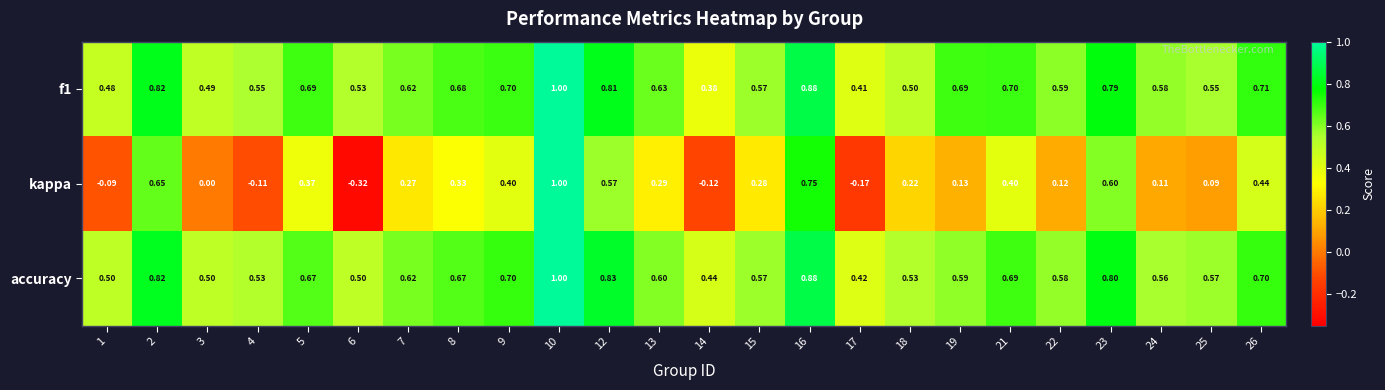

Which series has the largest range (max minus min)?

kappa